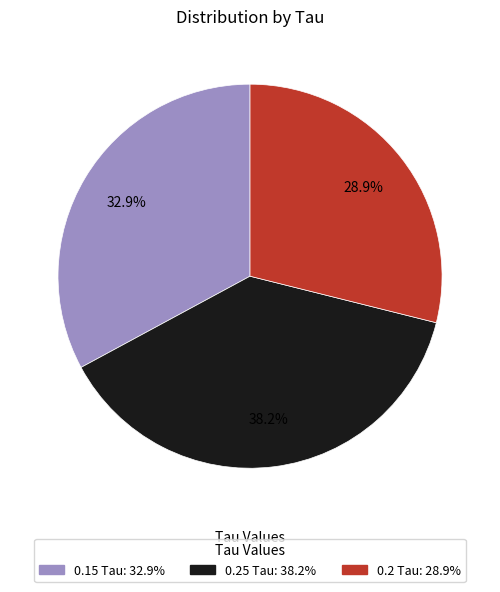

To the nearest percent, what is the difference between the 0.2 Tau and 0.25 Tau slice percentages?

9%